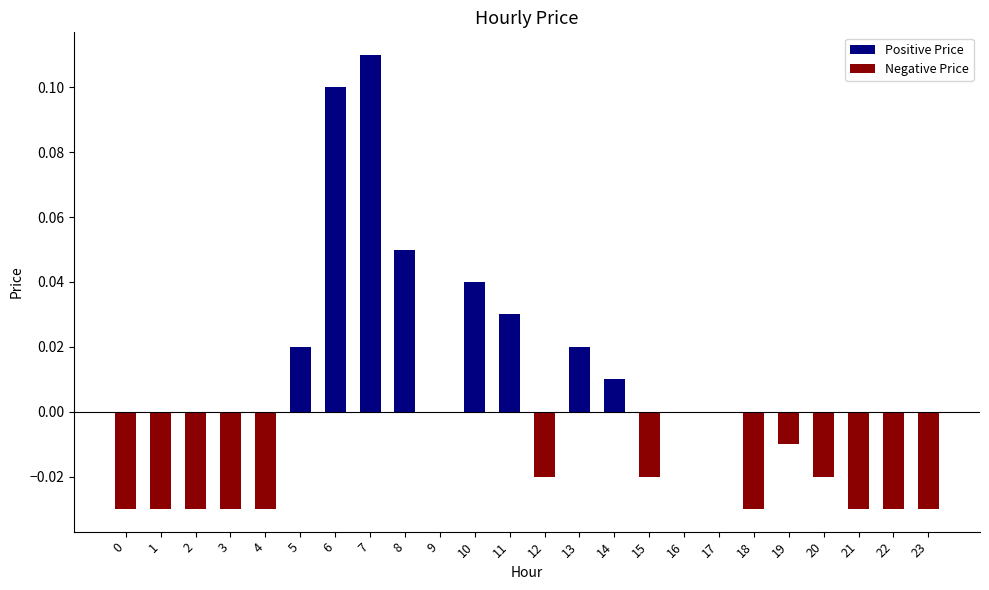

True or false: the data shows -0.0 at 18.

True